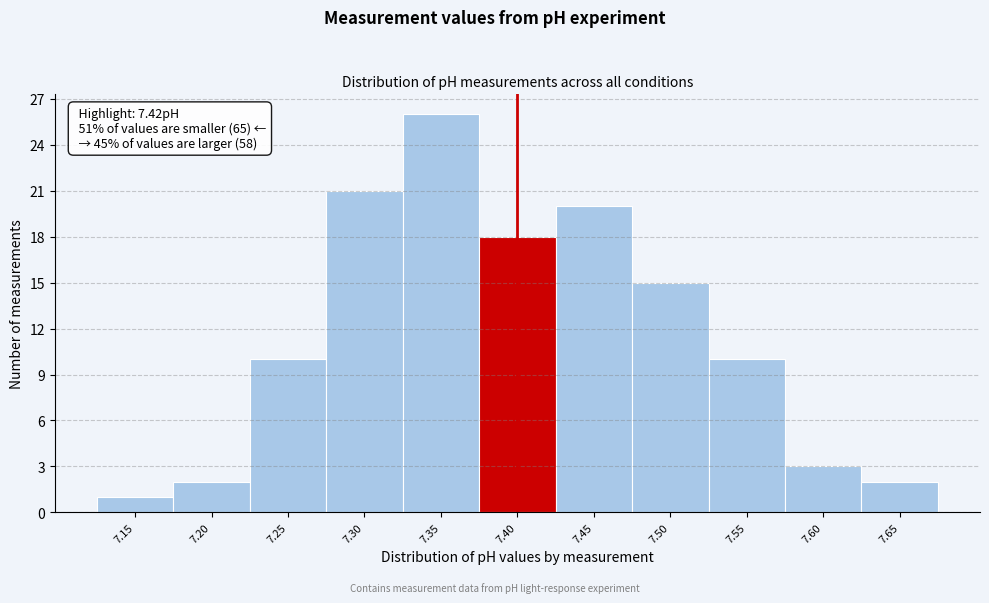

Reading left to right, extract all data points from this chart.

7.15=1	7.20=2	7.25=10	7.30=21	7.35=26	7.40=18	7.45=20	7.50=15	7.55=10	7.60=3	7.65=2